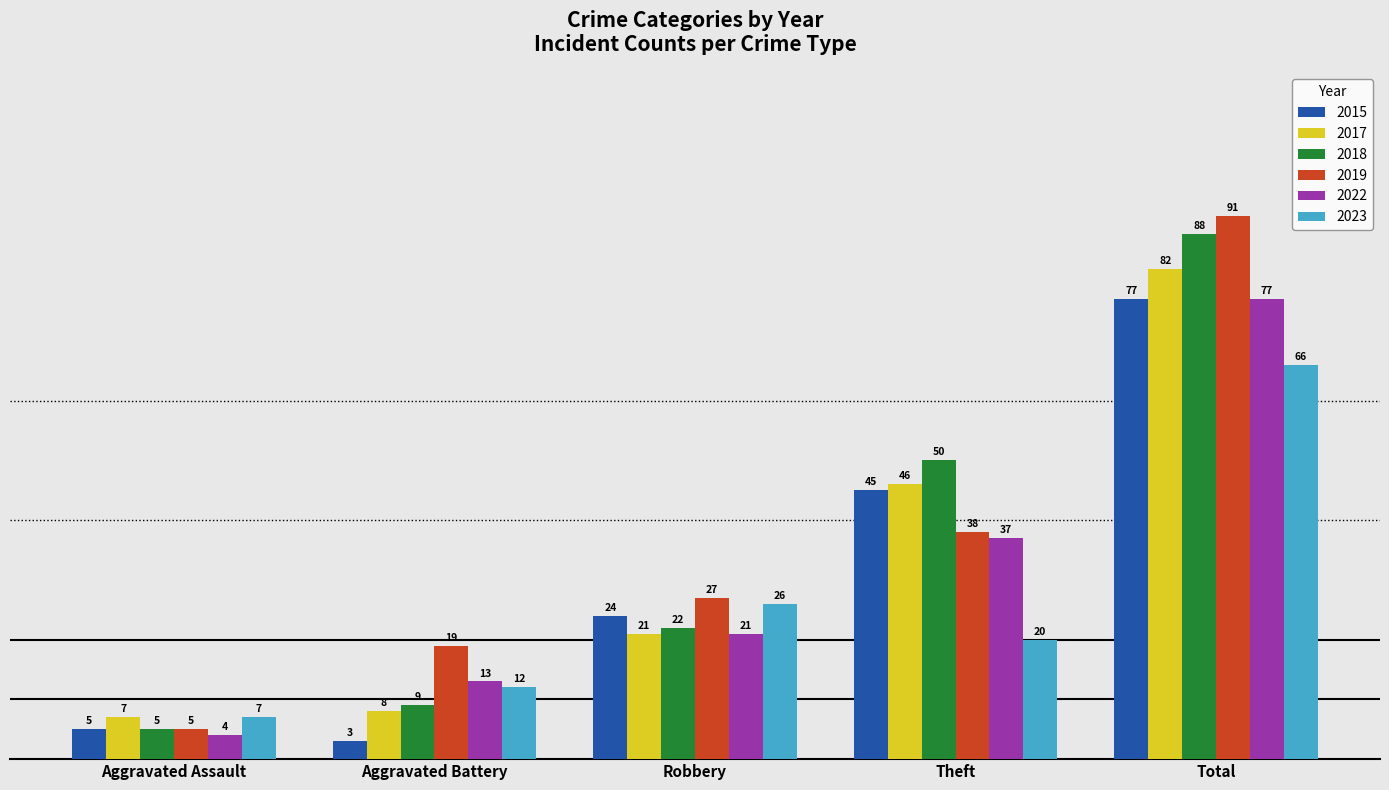

Which series has the widest spread of values?

2019